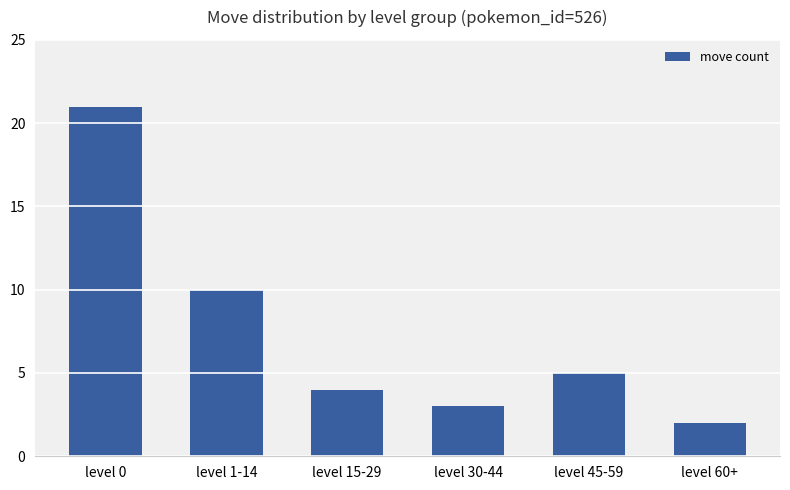

Reading left to right, extract all data points from this chart.

21	10	4	3	5	2